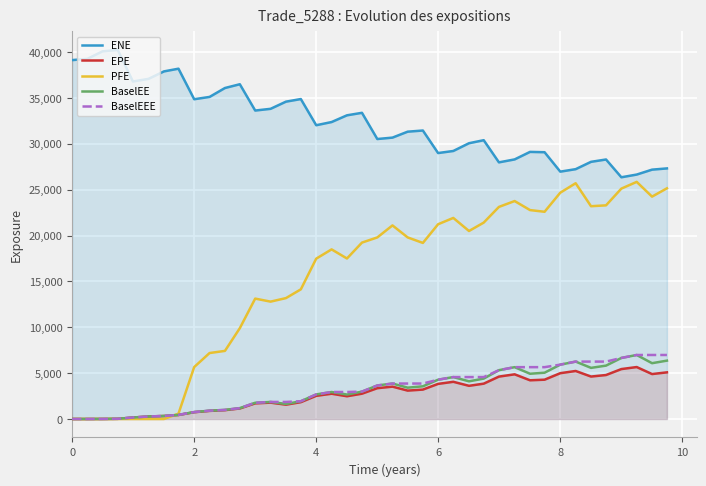

Which series has the widest spread of values?

PFE